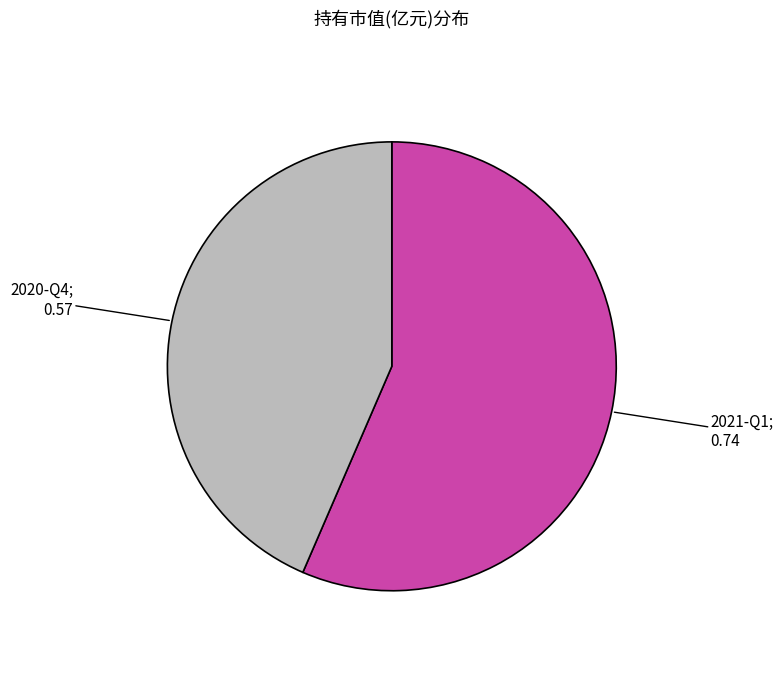

Is there any slice that represents more than half of the pie?

Yes